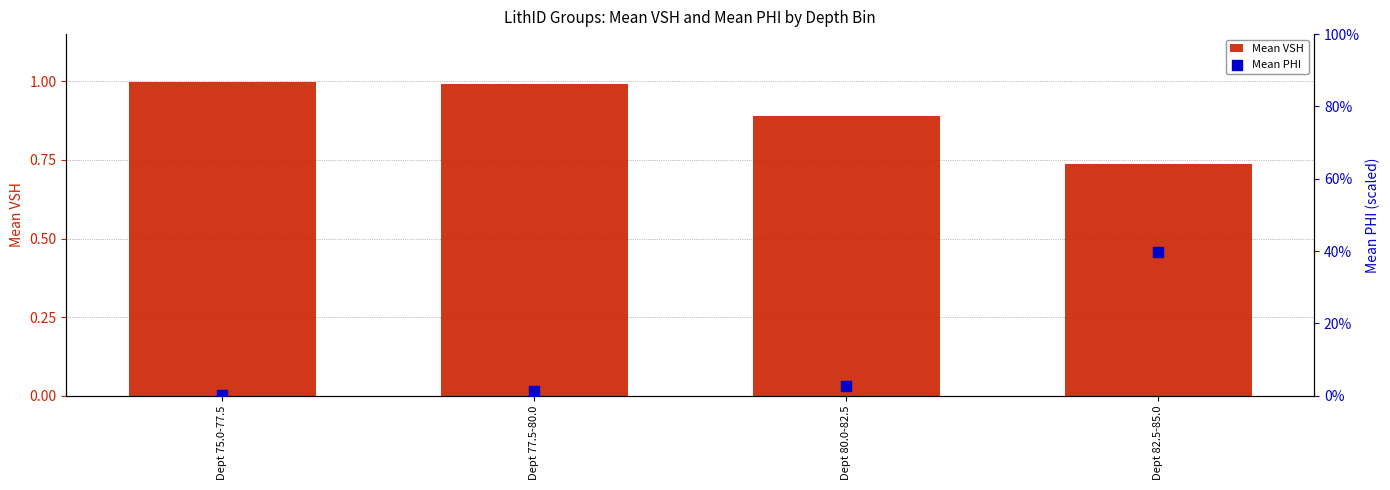

Which series has the largest Y range (max minus min)?

Mean VSH